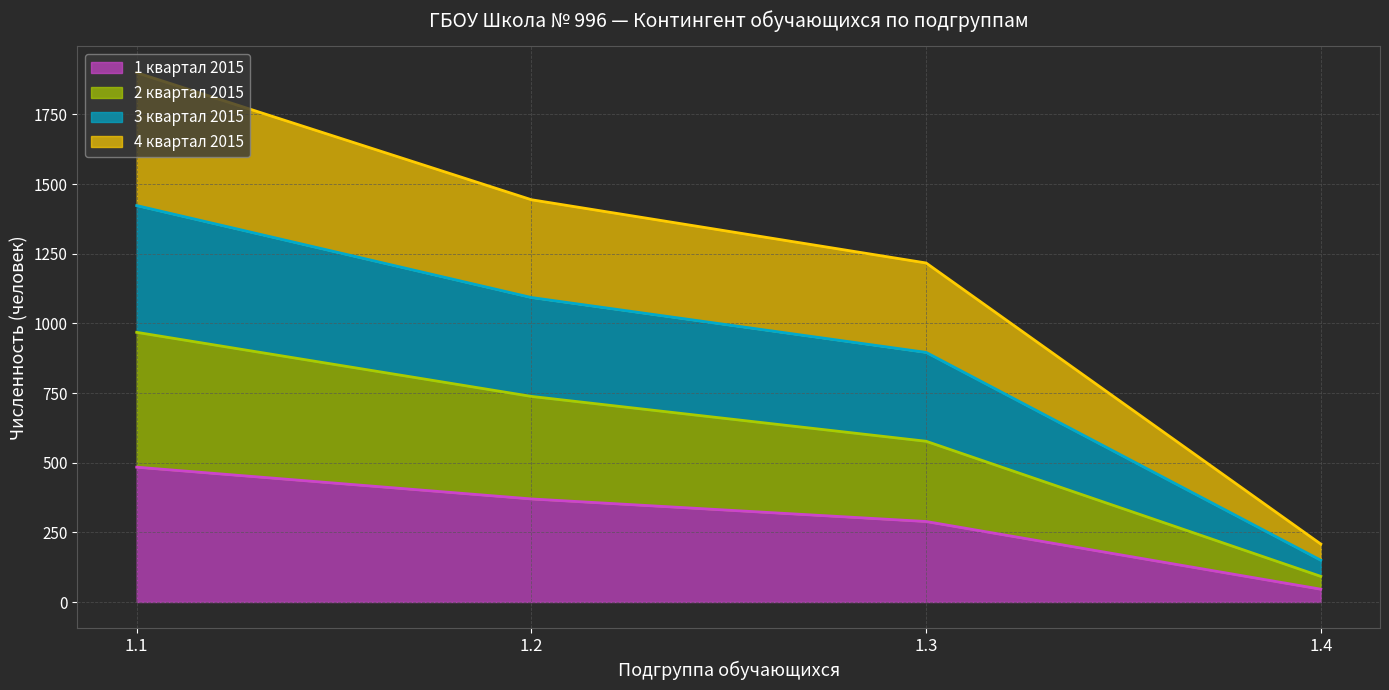

What is the lowest value of the 1 квартал 2015 series?

46